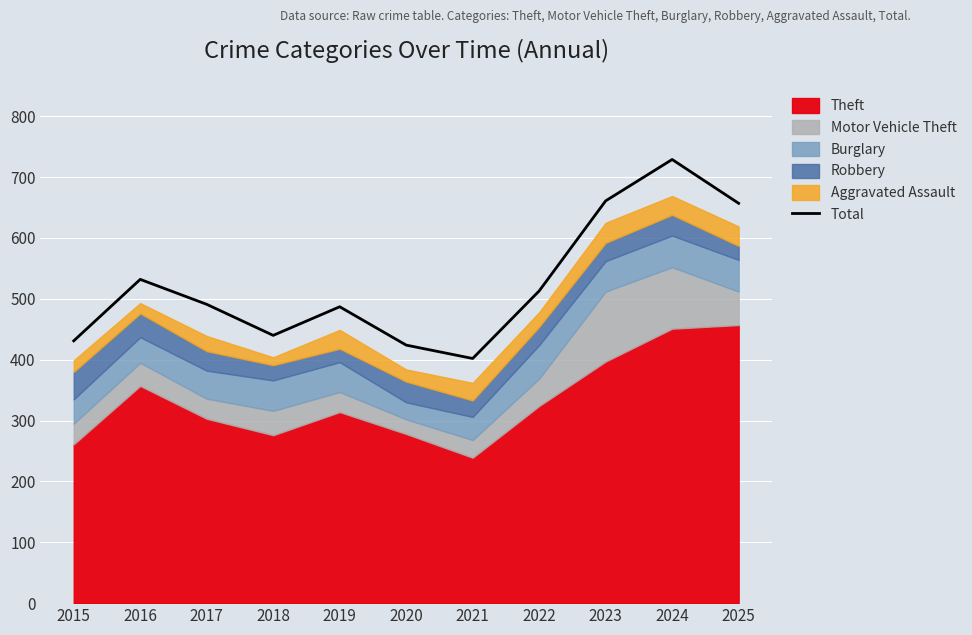

Reading right to left, extract all data points from this chart.

657	729	661	513	402	424	487	440	491	532	431